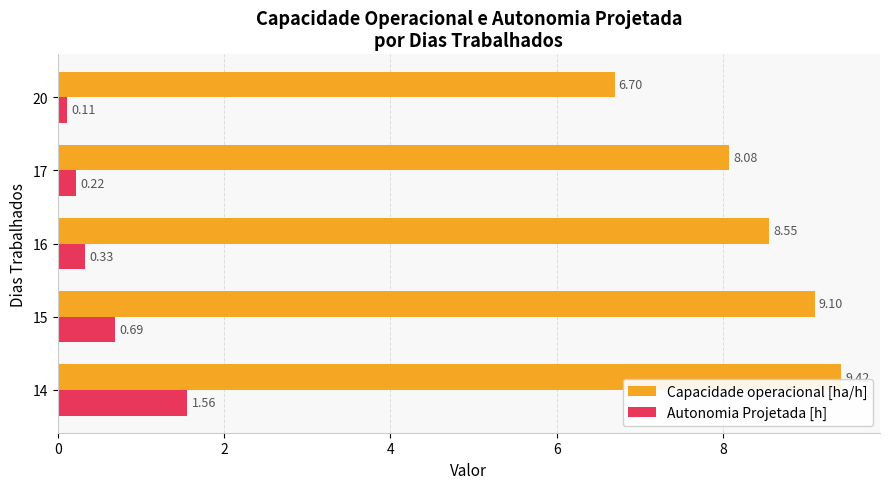

How many categories are shown in the chart?

5